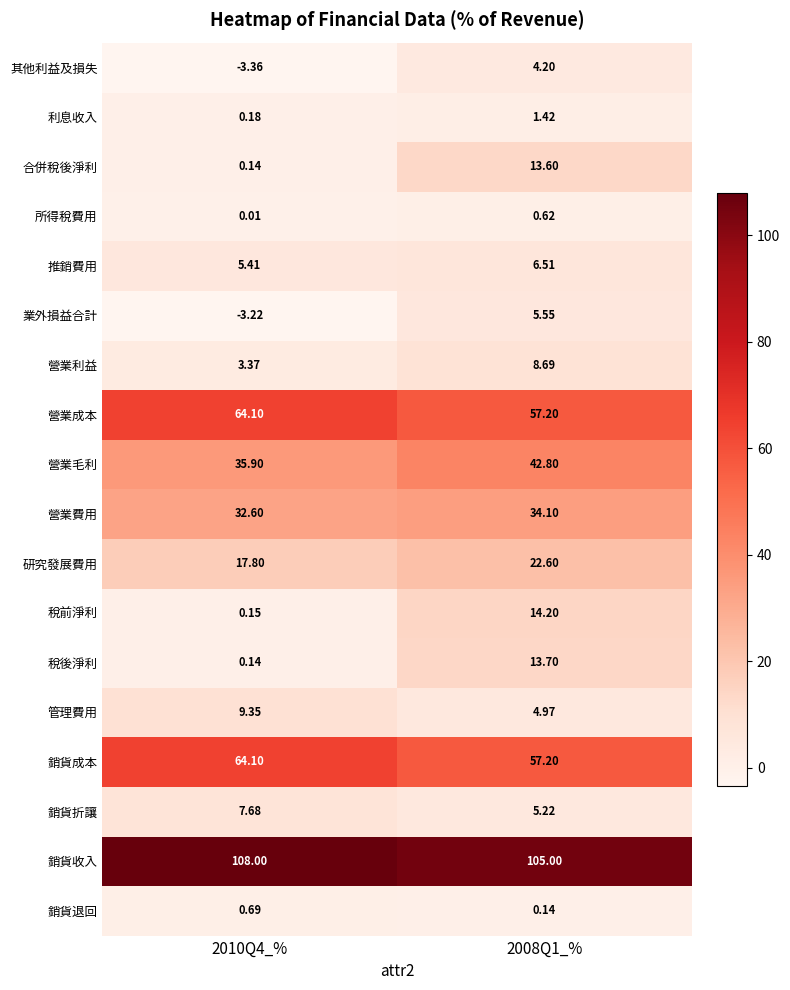

Which series has the largest total across all categories?

銷貨收入